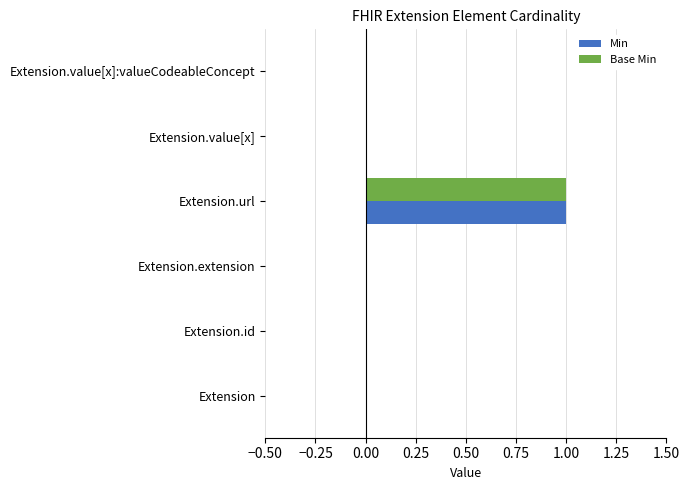

The Base Min series shows 1 at Extension.url. True or false?

True